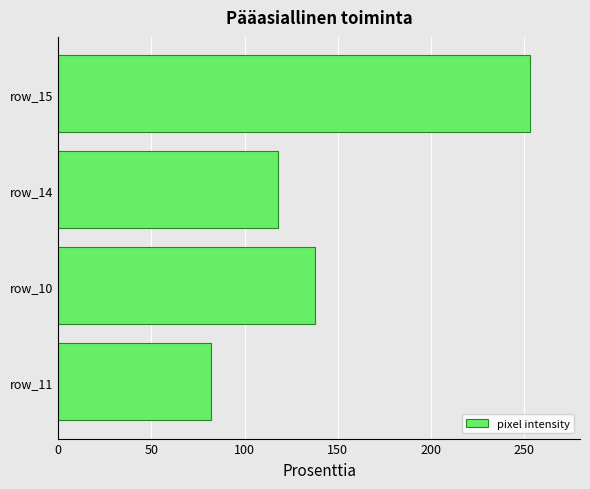

Where is the data nearest to the value 167?

row_10